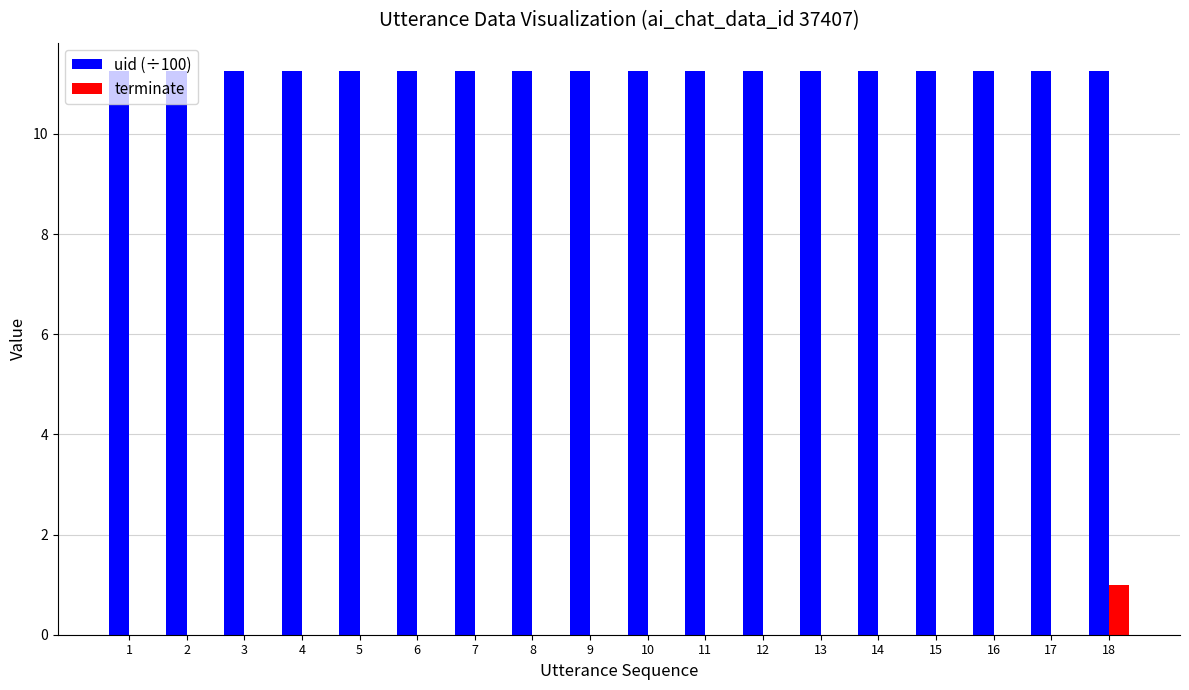

Is the value of uid (÷100) at 5 greater than the value of terminate at 17?

Yes